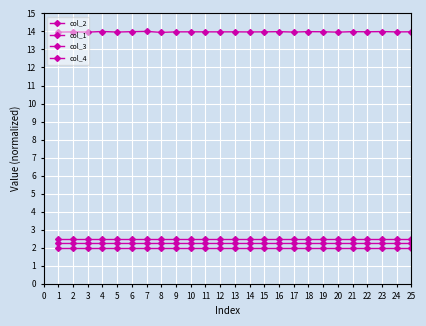

How many categories are shown in the chart?

25